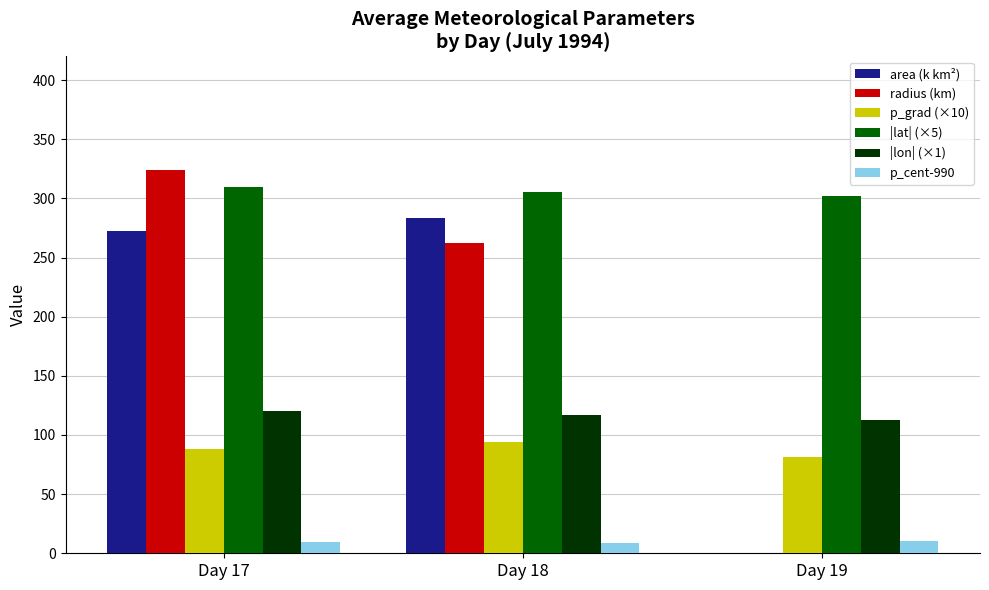

Which series has the largest total across all categories?

|lat| (×5)